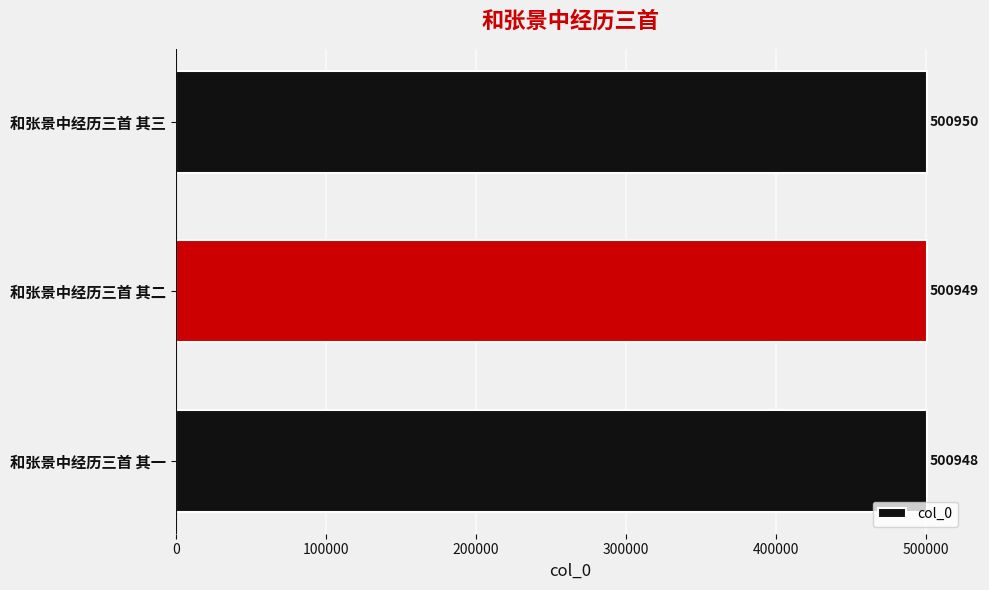

What is the greatest value displayed?

500950